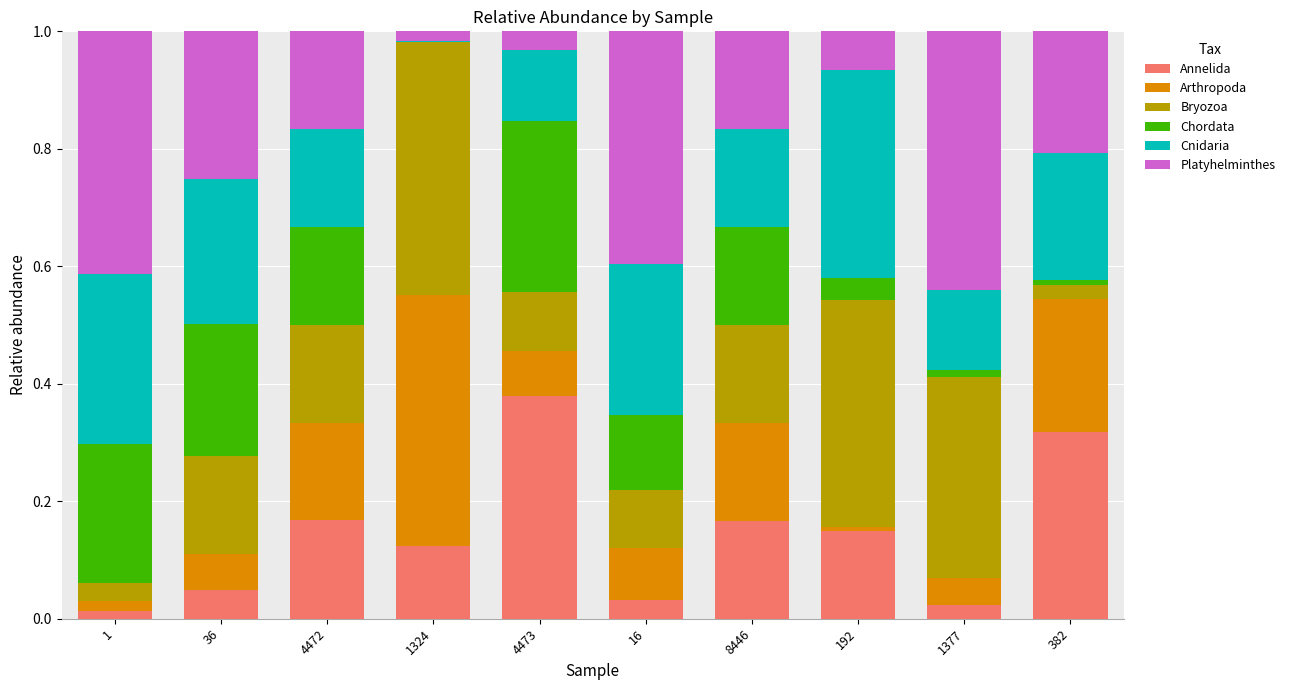

Count the number of categories in the chart.

10